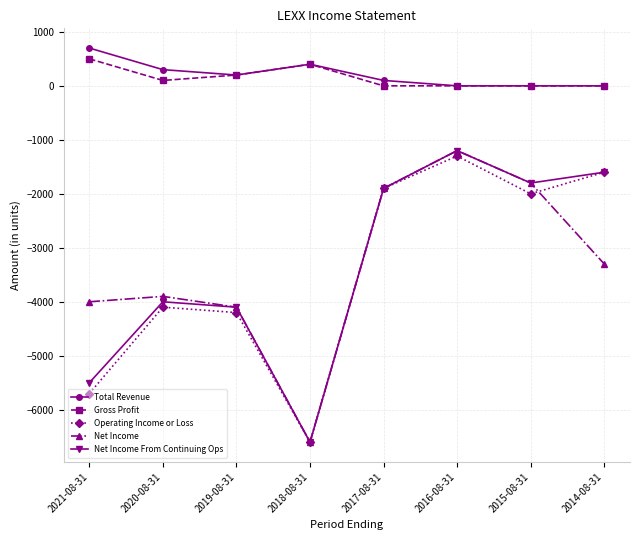

What are all the series names shown in the legend?

Total Revenue, Gross Profit, Operating Income or Loss, Net Income, Net Income From Continuing Ops